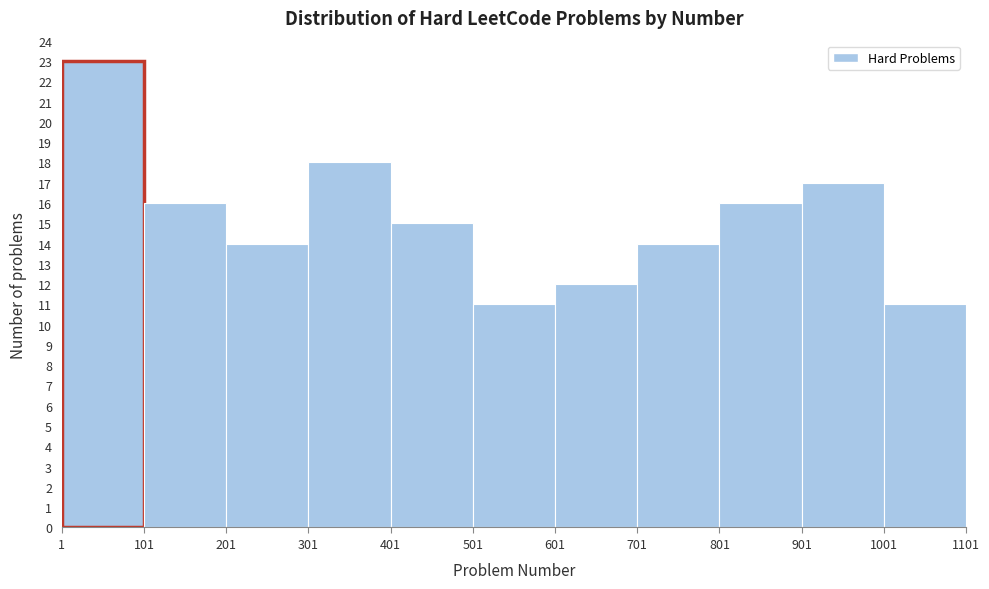

What is the height of the bar covering 101 to 201 on the x-axis? The values are not printed on the chart, so give them approximately, as read against the axis.

16